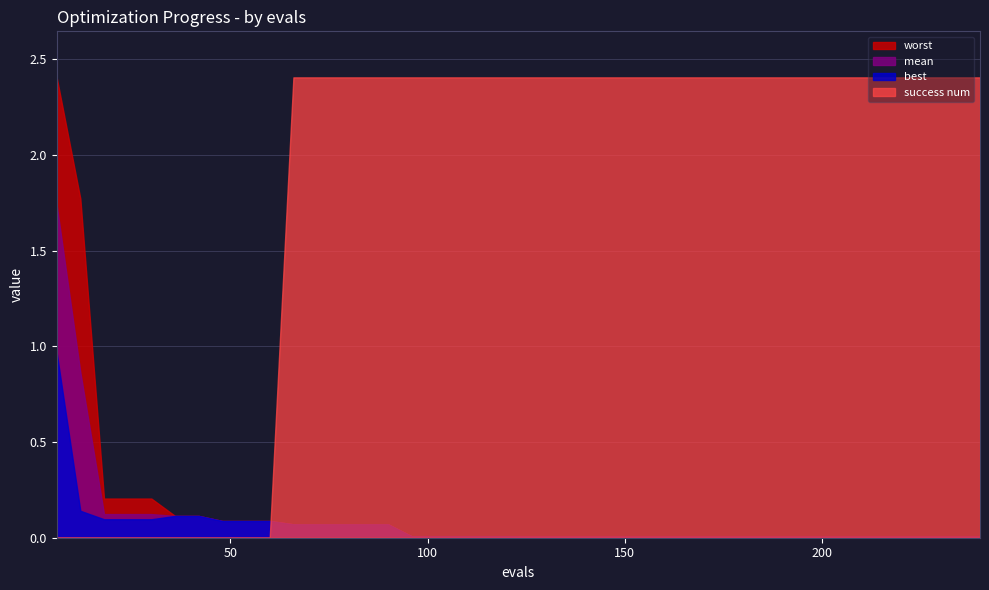

Which series has the largest total across all categories?

success num